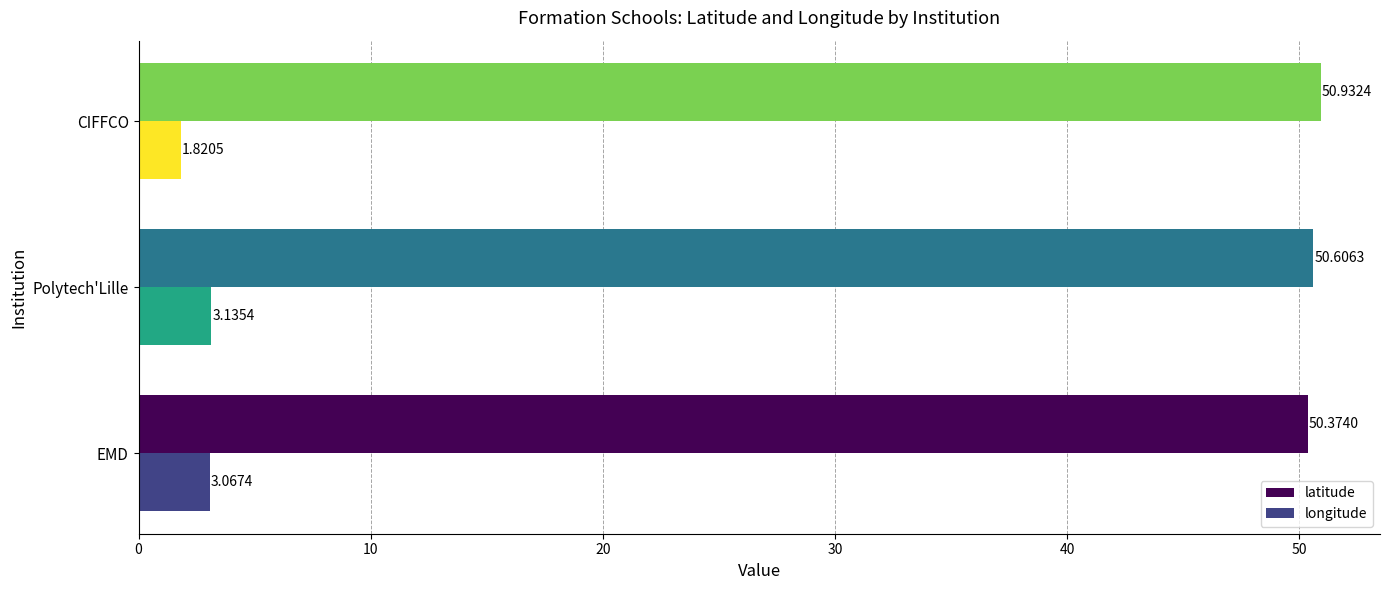

At CIFFCO, list the series in order from largest to smallest.

latitude, longitude